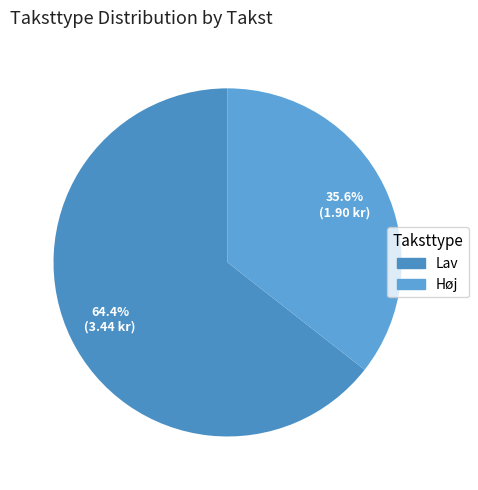

Rank the categories by value from lowest to highest.

Høj, Lav